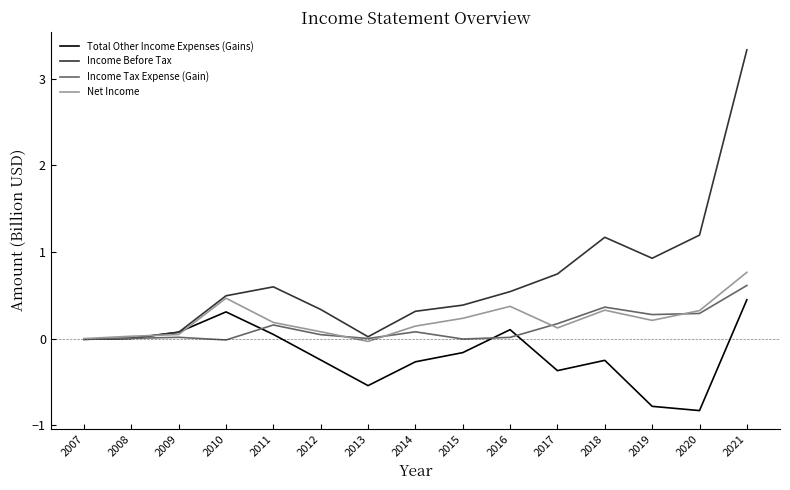

Between 2010 and 2019, which series saw the biggest shift?

Total Other Income Expenses (Gains)